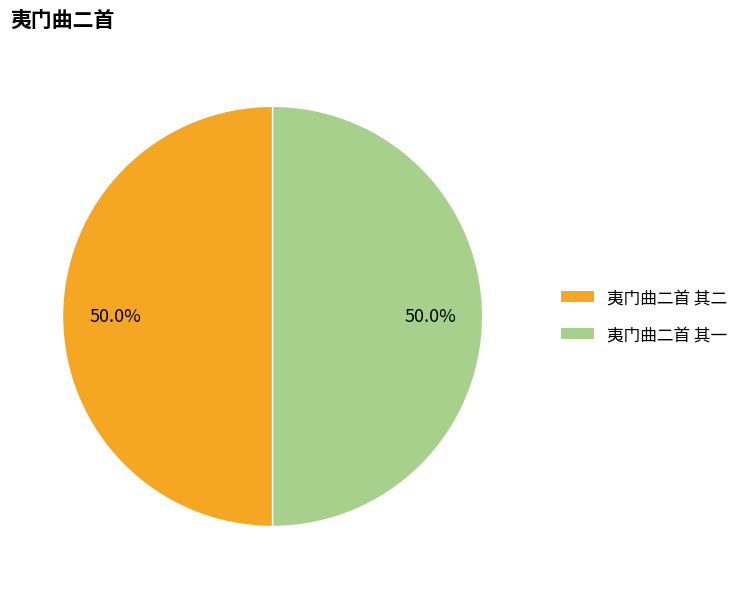

True or false: 夷门曲二首 其一 accounts for 50% of the total.

True